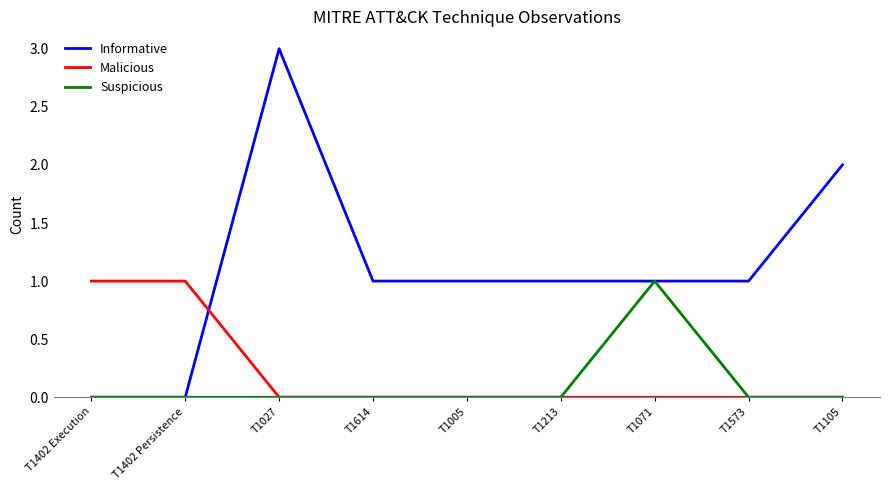

Reading left to right, what are all the values shown in this chart?

Informative: T1402 Execution=0	T1402 Persistence=0	T1027=3	T1614=1	T1005=1	T1213=1	T1071=1	T1573=1	T1105=2
Malicious: T1402 Execution=1	T1402 Persistence=1	T1027=0	T1614=0	T1005=0	T1213=0	T1071=0	T1573=0	T1105=0
Suspicious: T1402 Execution=0	T1402 Persistence=0	T1027=0	T1614=0	T1005=0	T1213=0	T1071=1	T1573=0	T1105=0